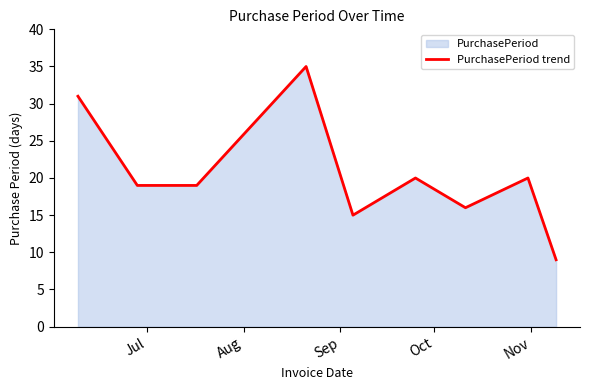

What is the minimum value shown in the chart?

9